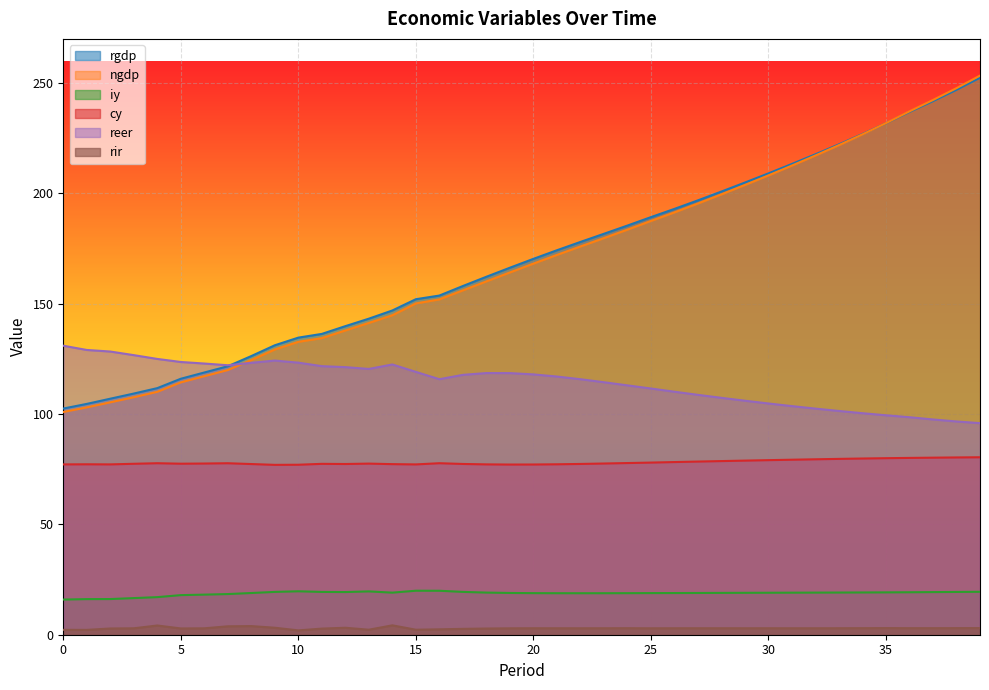

What is the average value of the iy series?

18.7